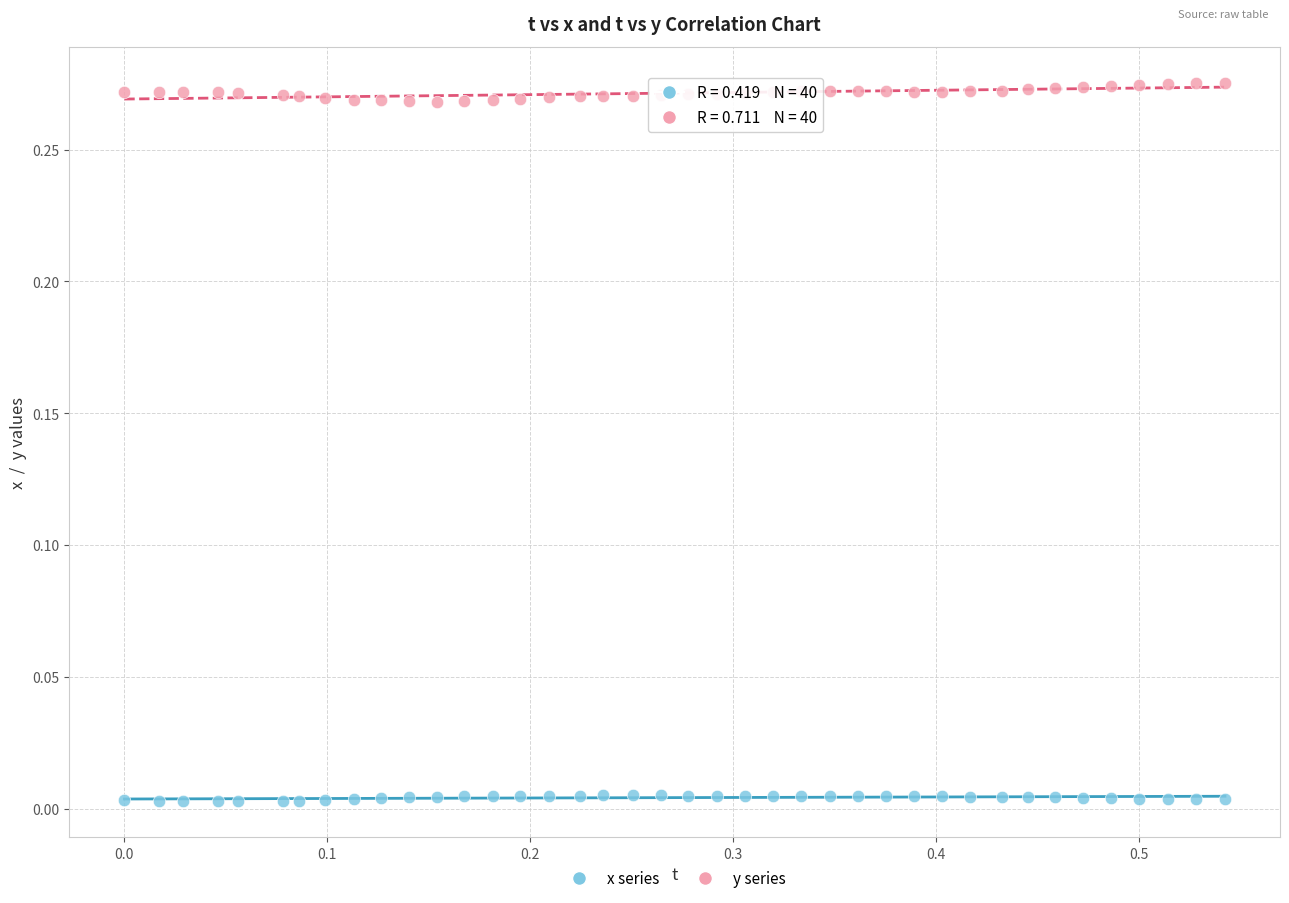

Across all data points, what is the range of X values (max minus min)?

0.5